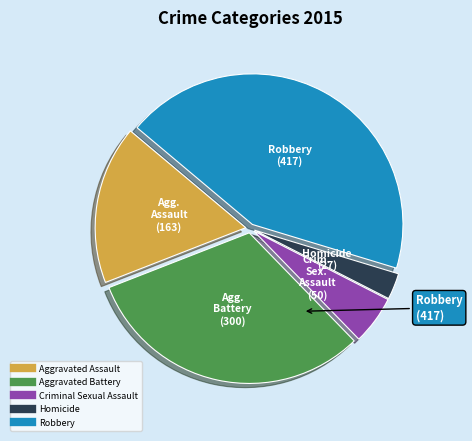

Does Aggravated Battery represent more than half of the total?

No